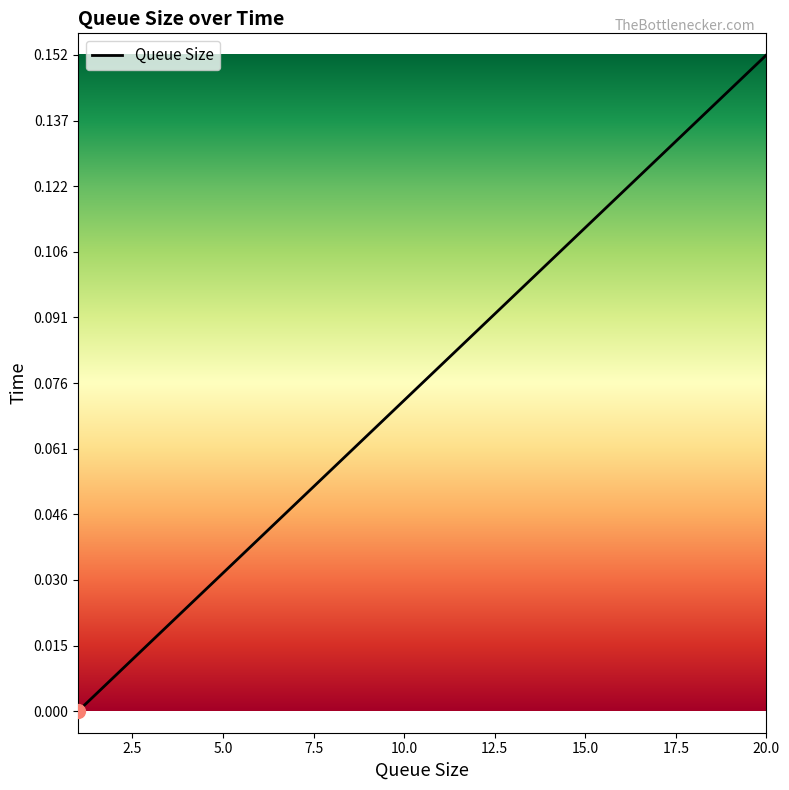

Rank the categories by value from highest to lowest.

20, 19, 18, 17, 16, 15, 14, 13, 12, 11, 10, 9, 8, 7, 6, 5, 4, 3, 2, 1